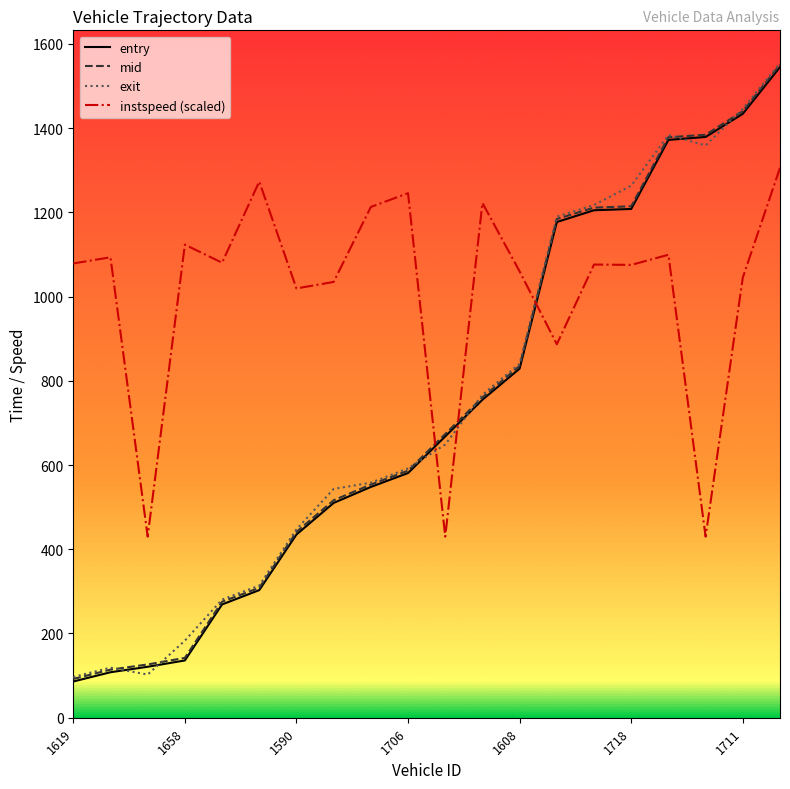

True or false: instspeed (scaled) and entry intersect in this chart.

True